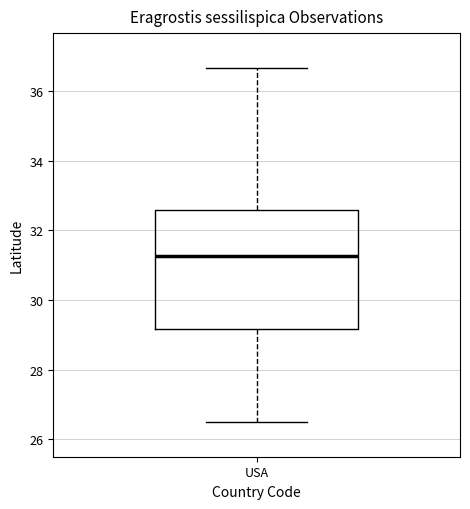

Where does the upper whisker of the box for USA end on the y-axis? The values are not printed on the chart, so give them approximately, as read against the axis.

36.6